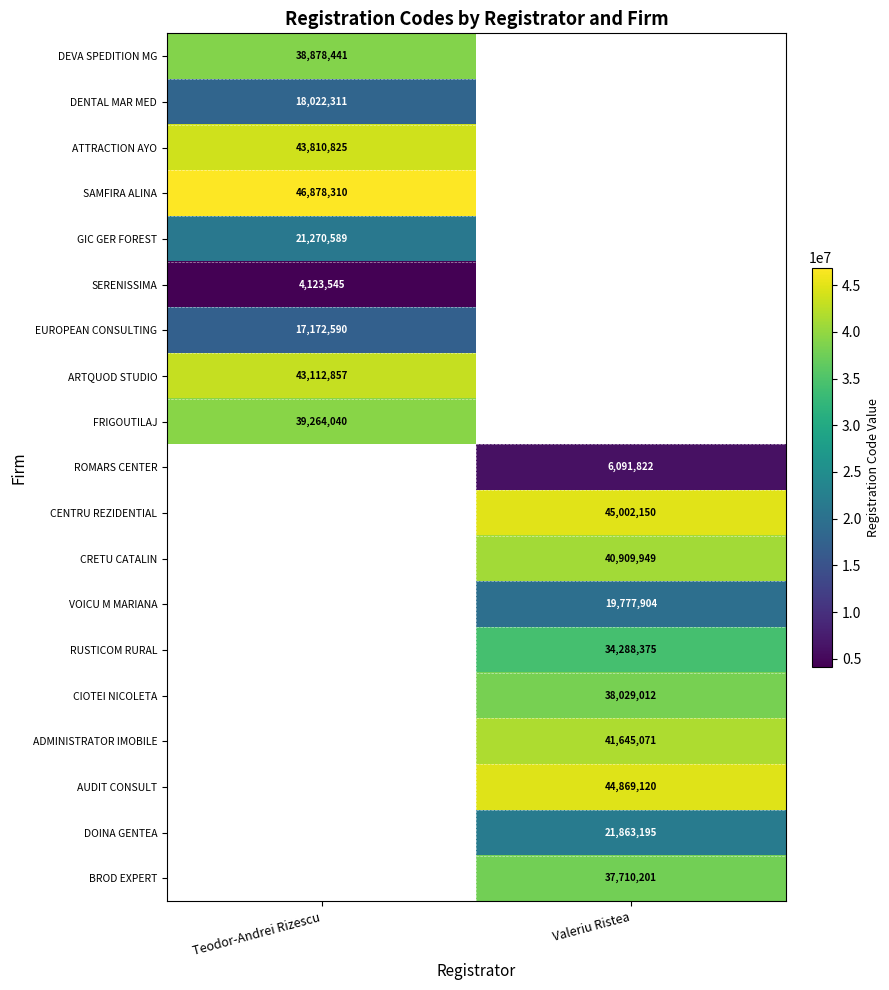

The value of FRIGOUTILAJ at Teodor-Andrei Rizescu is 39264040. True or false?

True